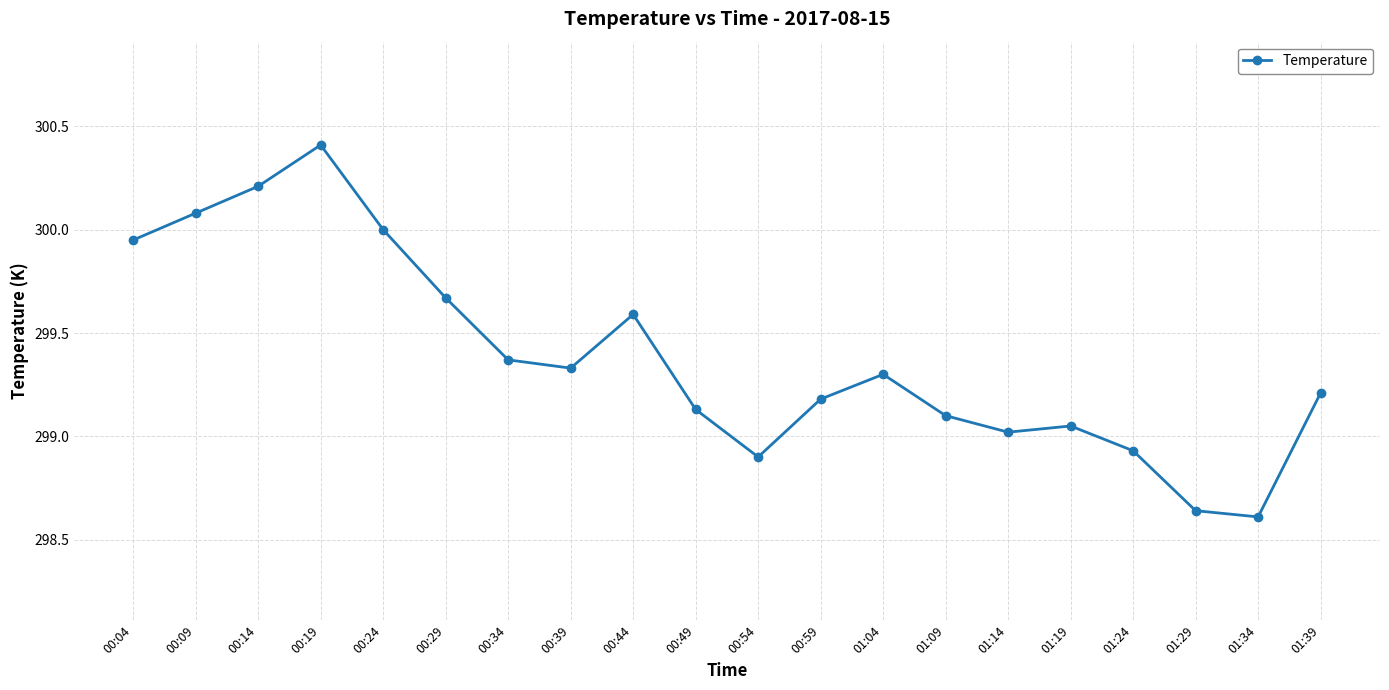

What is the sum of the values at 00:19 and 00:44?

600.0